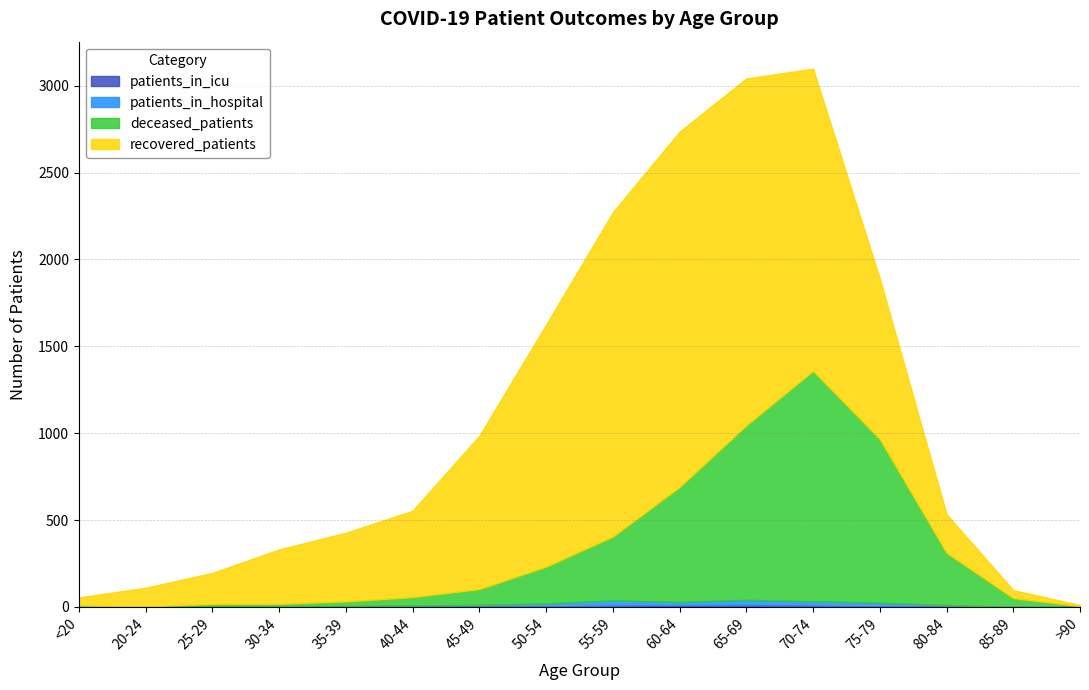

Which series changed the most between 50-54 and 65-69?

deceased_patients